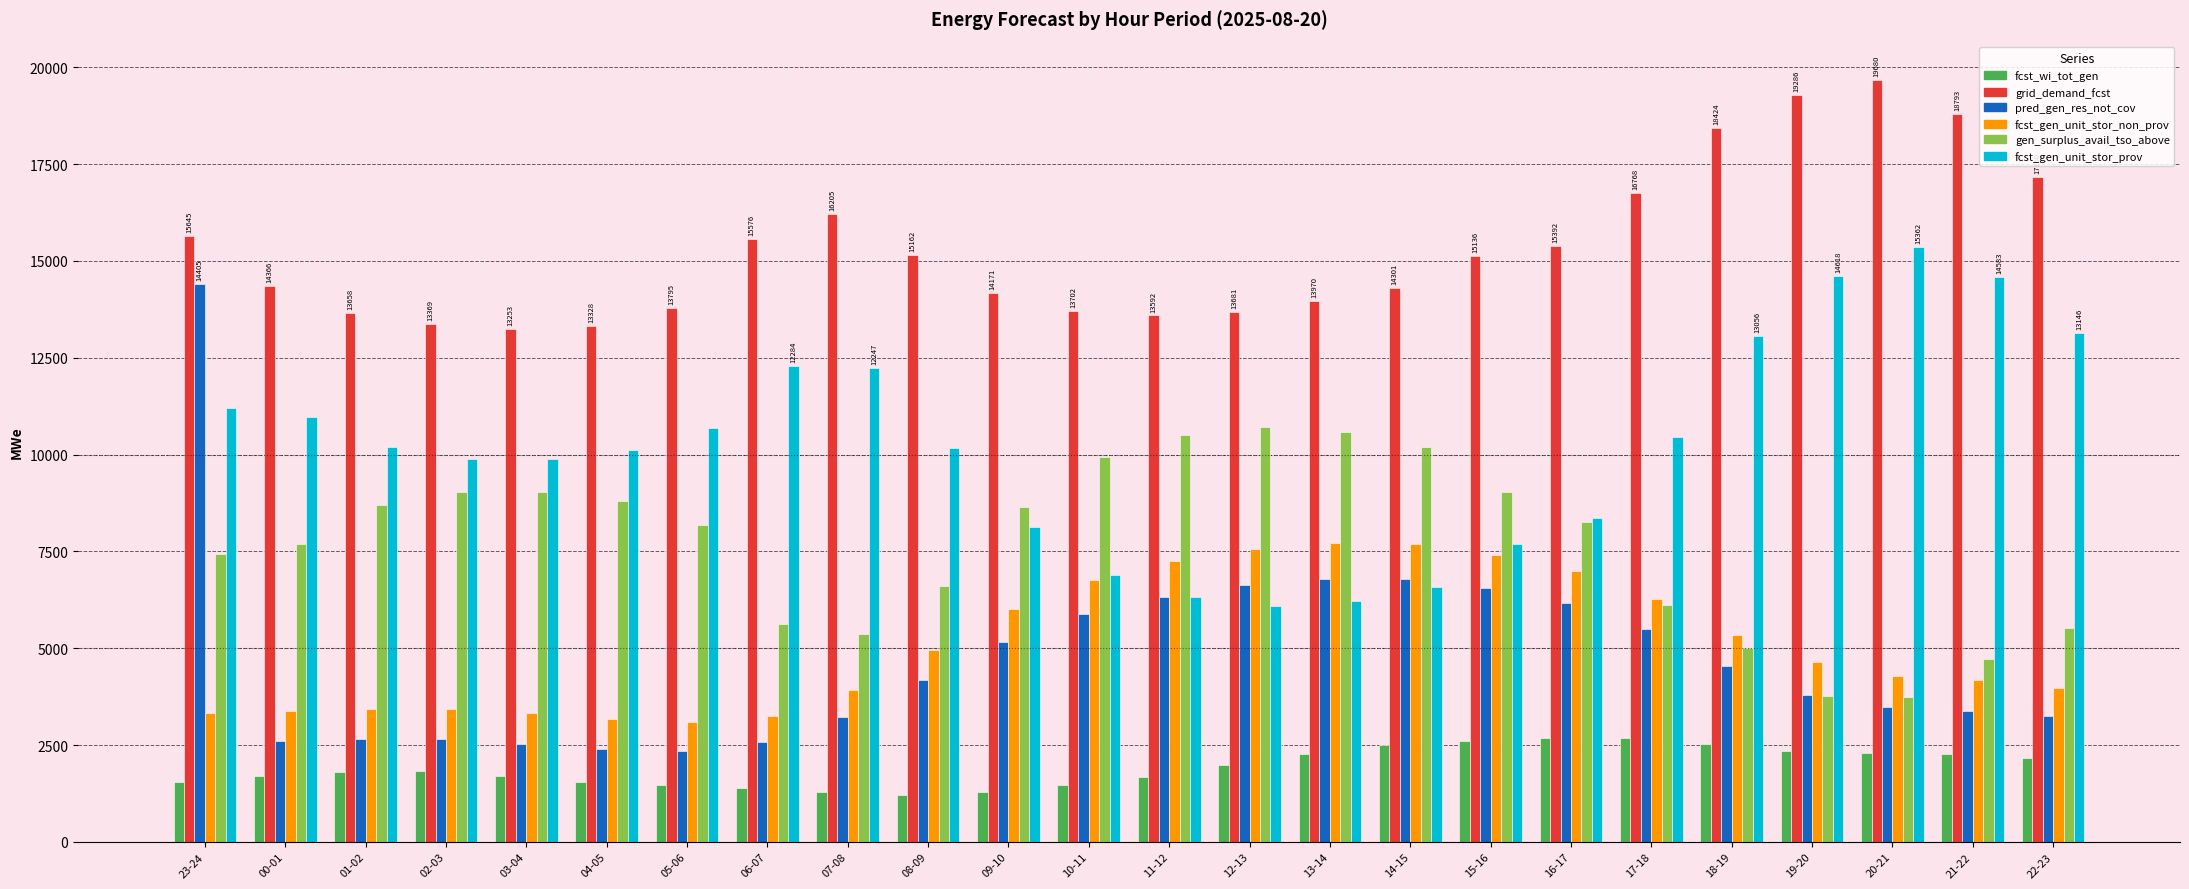

What is the spread (max minus min) of values at 17-18?

14098